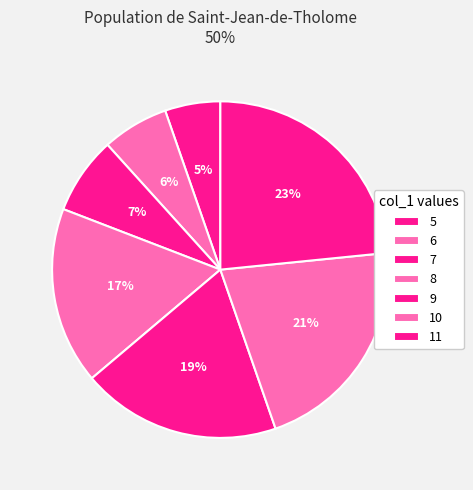

Count the number of slices in the pie.

7